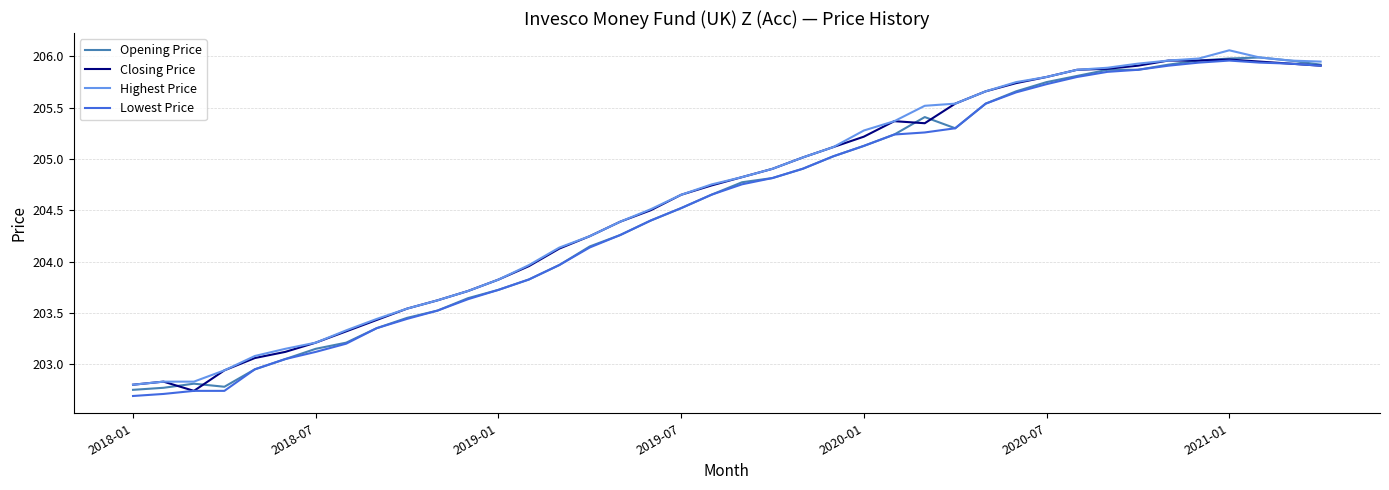

What are all the series names shown in the legend?

Opening Price, Closing Price, Highest Price, Lowest Price